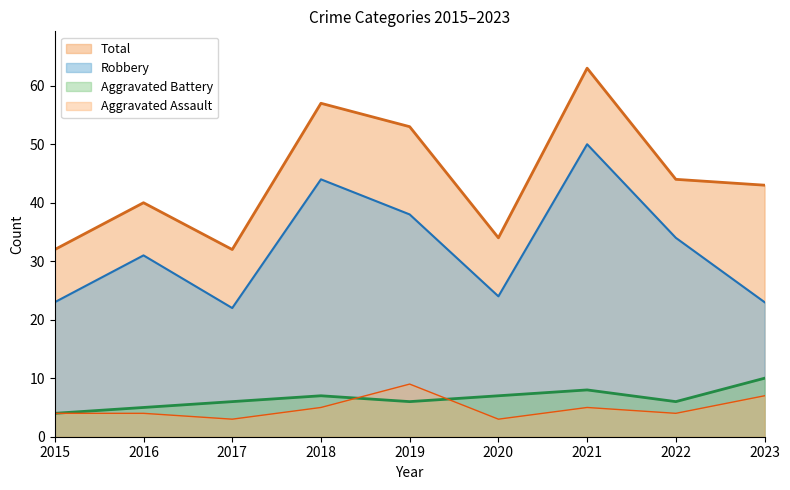

What is the sum of the Aggravated Assault values at 2017 and 2019?

12